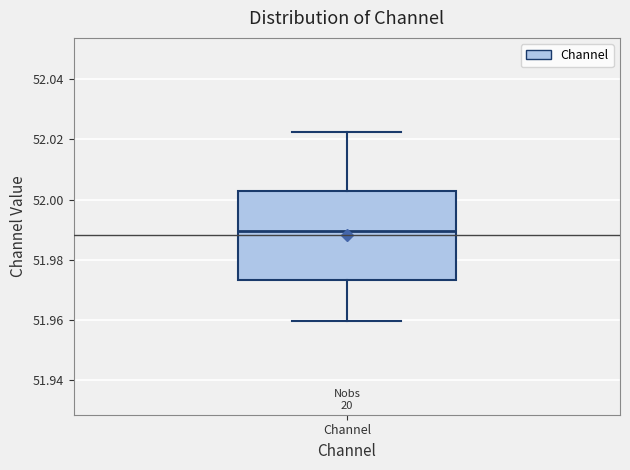

Read this box plot against the y-axis: the position of the median line, the range covered by the box, and the ends of both whiskers. The values are not printed on the chart, so give them approximately, as read against the axis.

median 51.990, box 51.974 to 52.002, whiskers 51.960 to 52.022